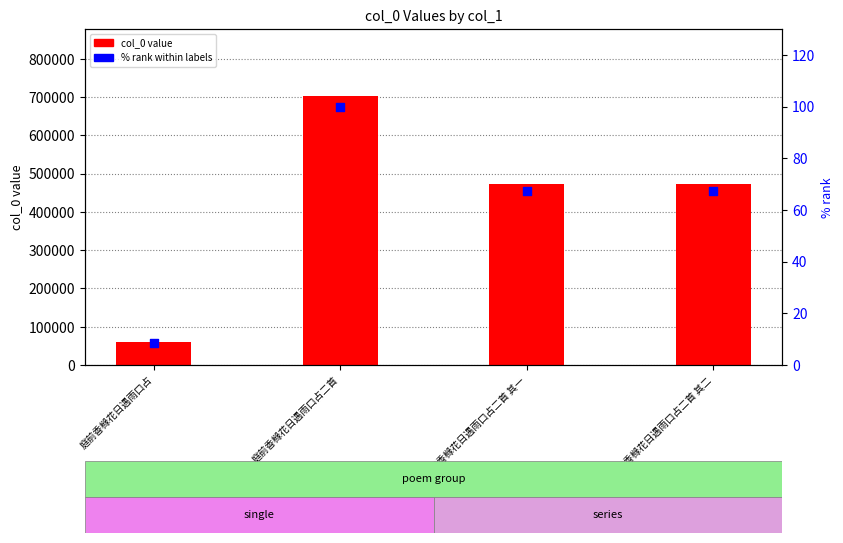

Which series has the largest total across all categories?

col_0